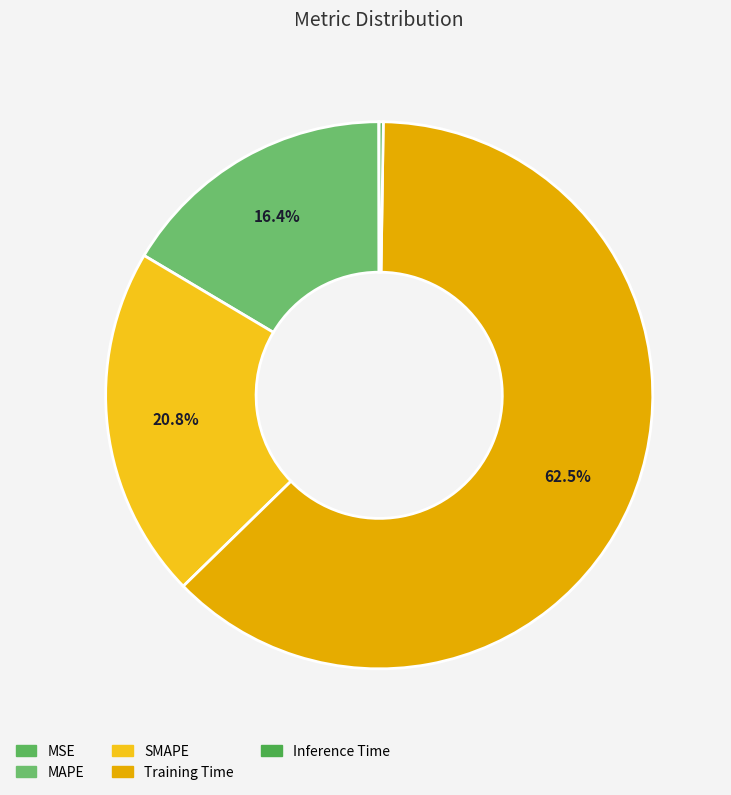

What is the change in value from SMAPE to Inference Time?

-0.5